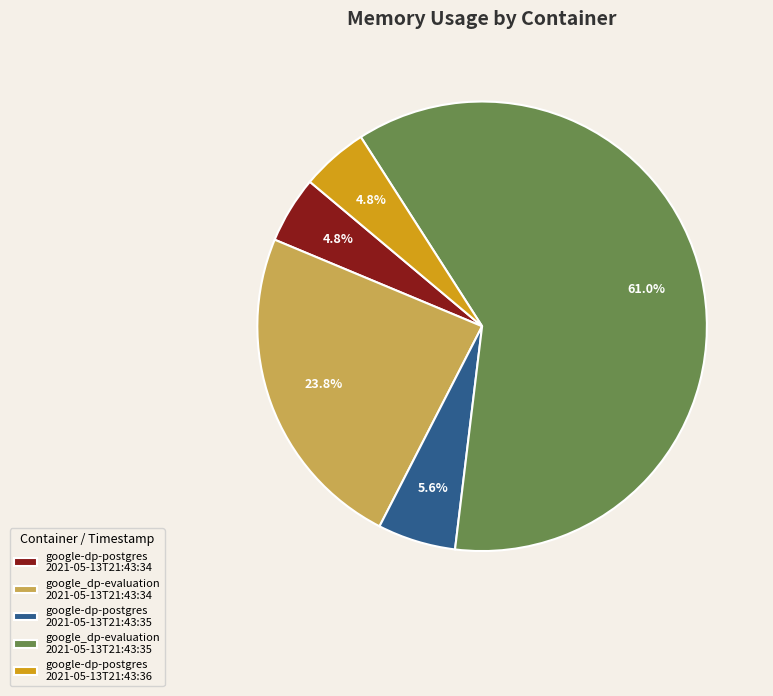

Count the number of slices in the pie.

5